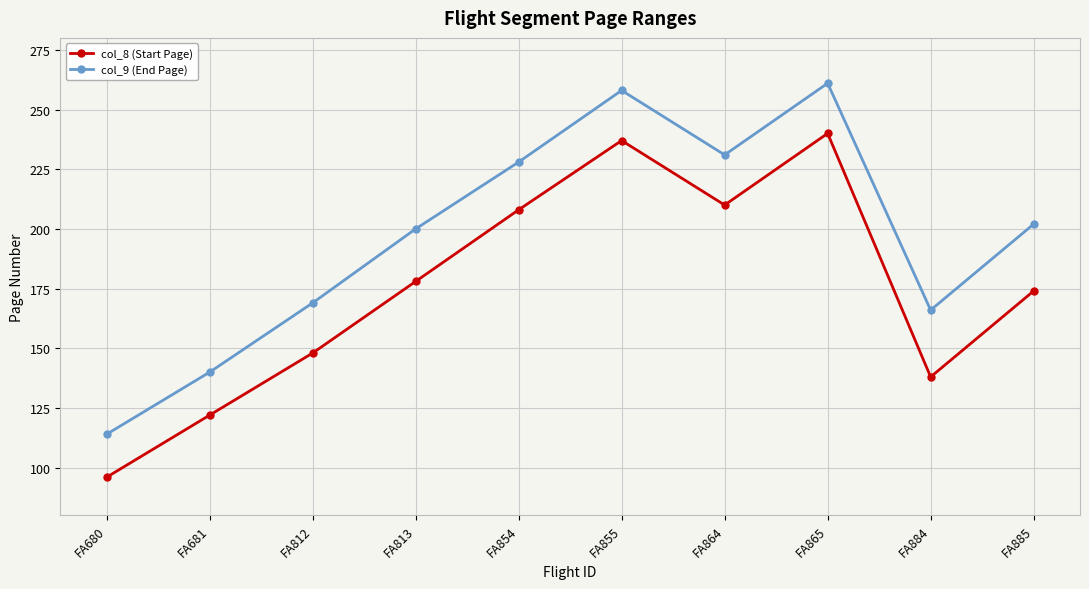

At how many categories does at least one series exceed 147?

8